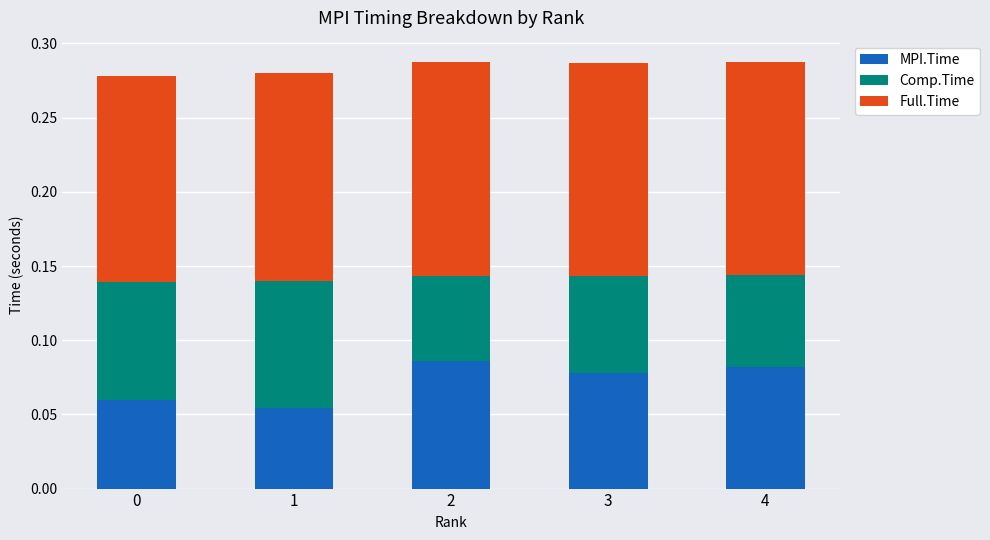

What is the total value across all series at 0?

0.3